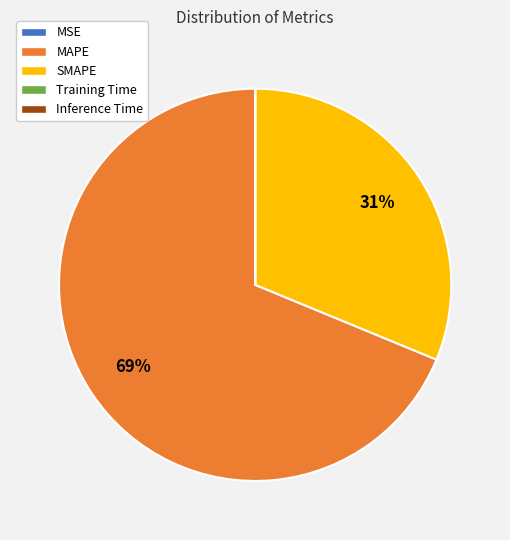

What is the largest slice in the pie chart?

MAPE